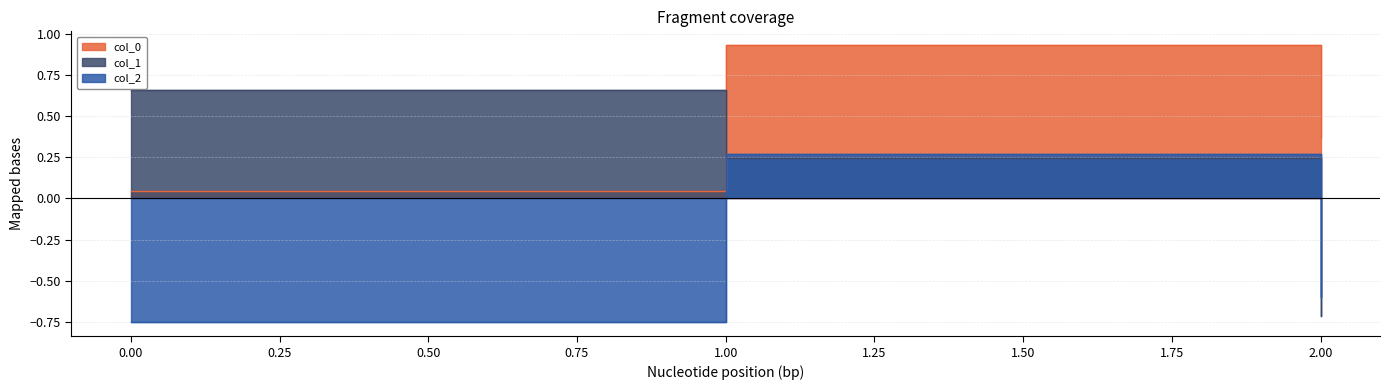

What is the value of the col_0 point at the 2nd from the left?

0.9